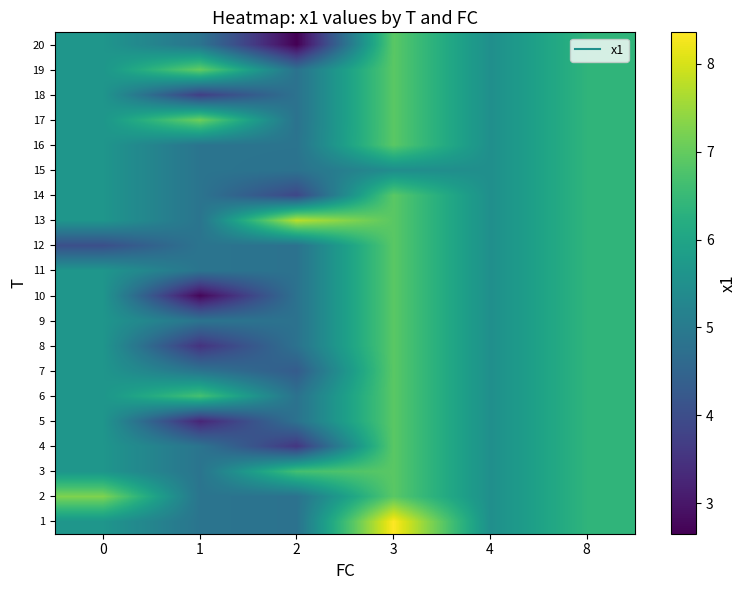

At which category does the chart reach its peak across all series?

3